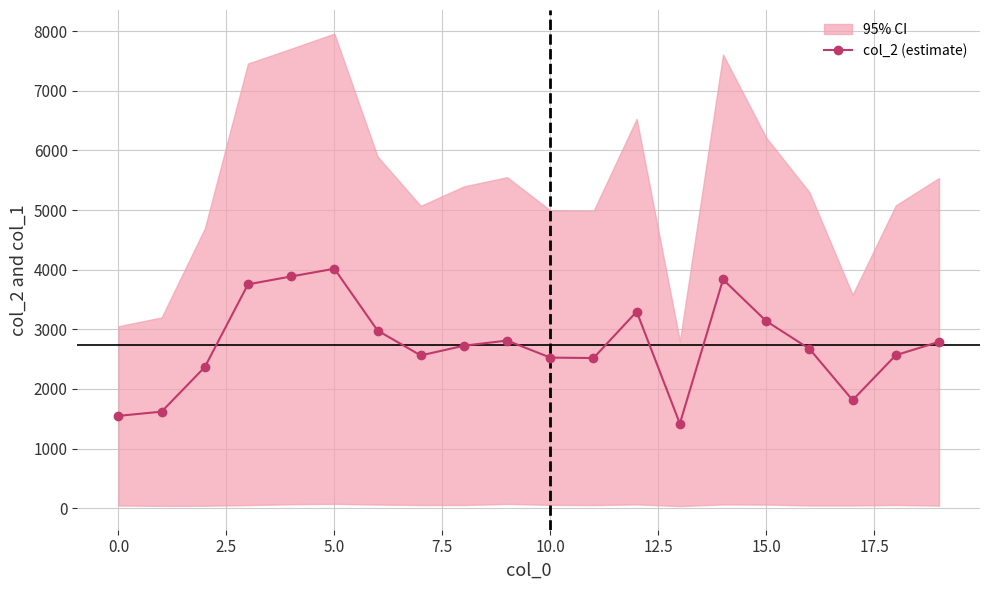

What is the label of the 14th point from the left?

13